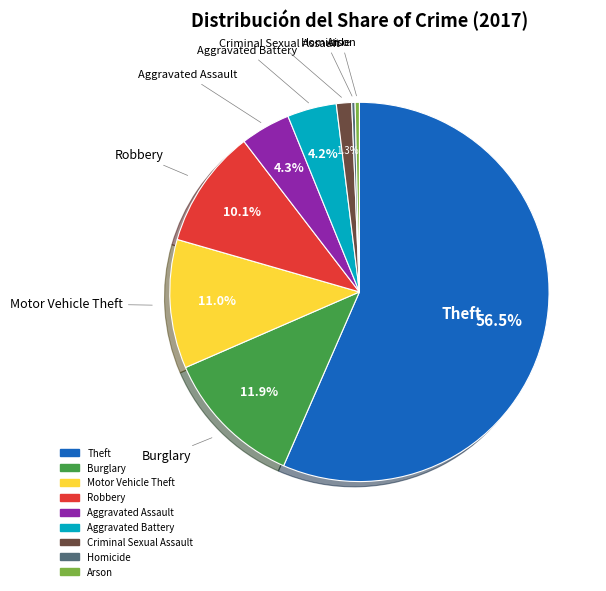

Which has a higher value, Homicide or Burglary?

Burglary